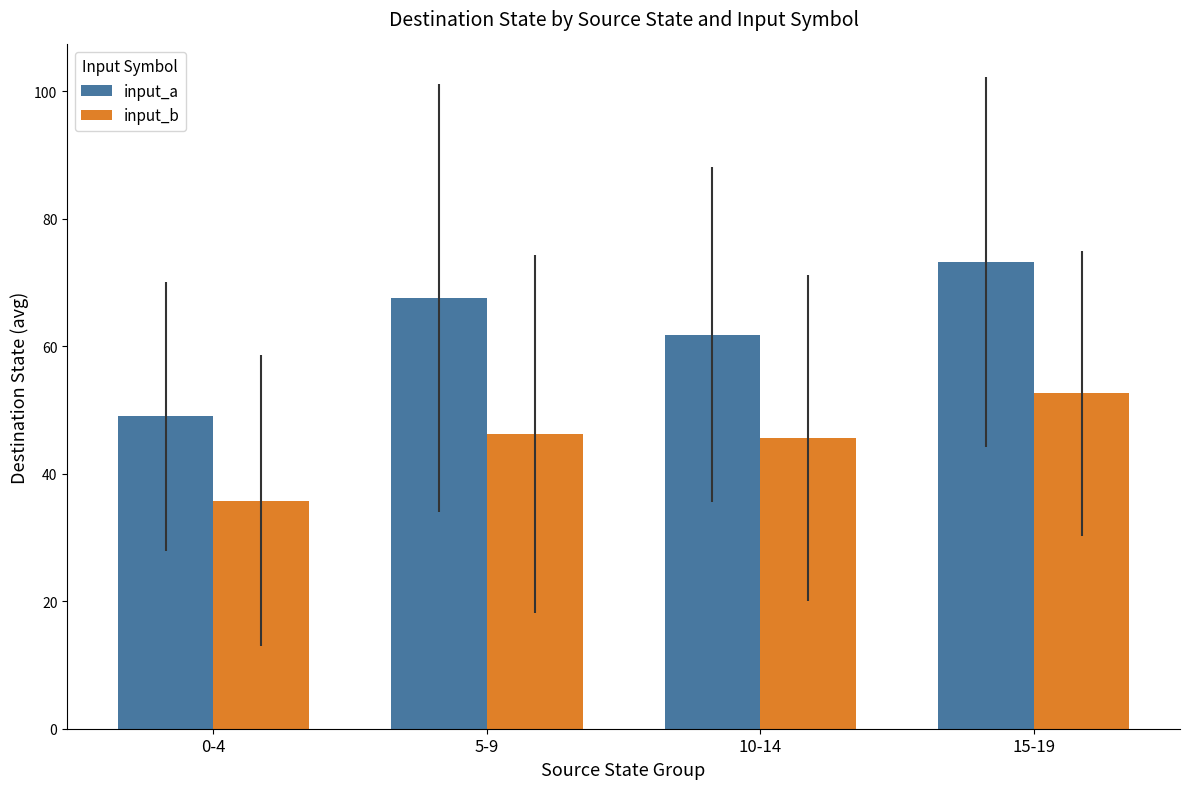

At how many categories does at least one series exceed 36?

4